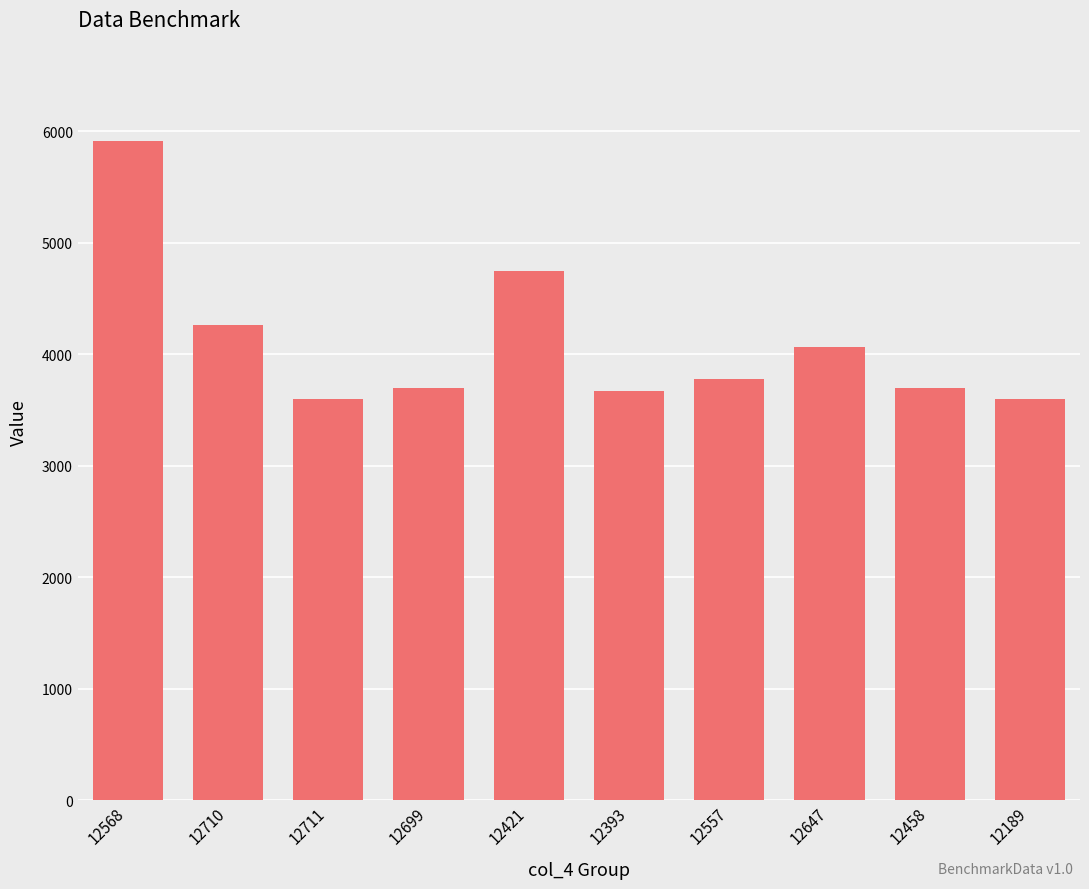

What is the label of the 6th bar from the right?

12421